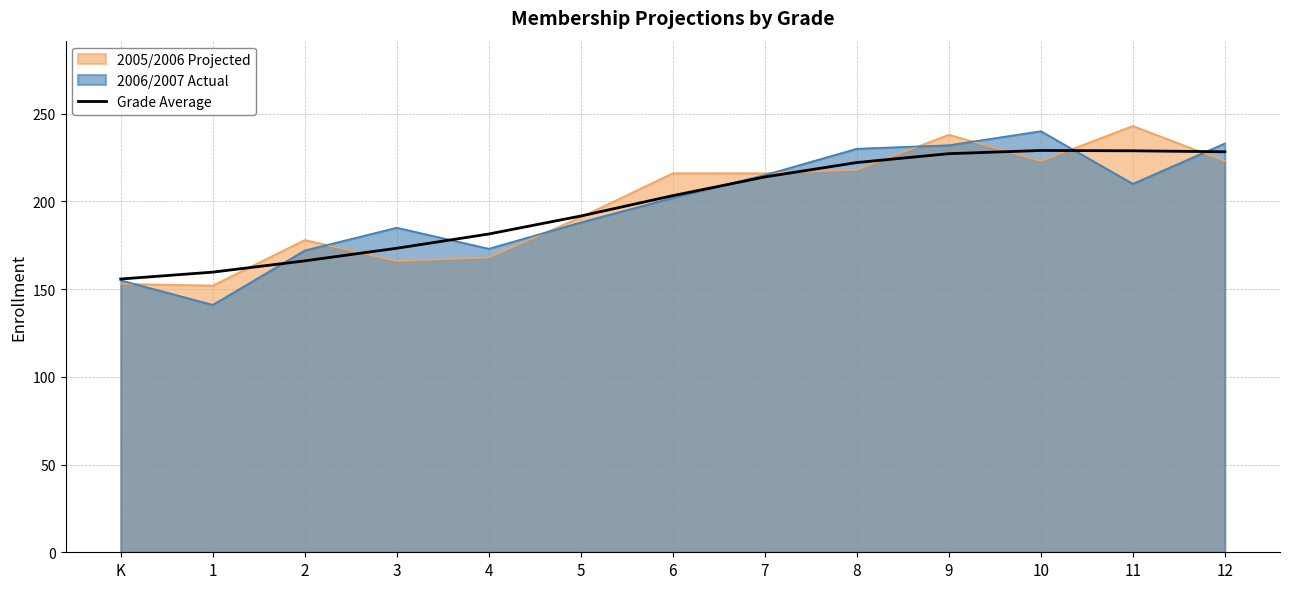

How many data points are less than 203?

6